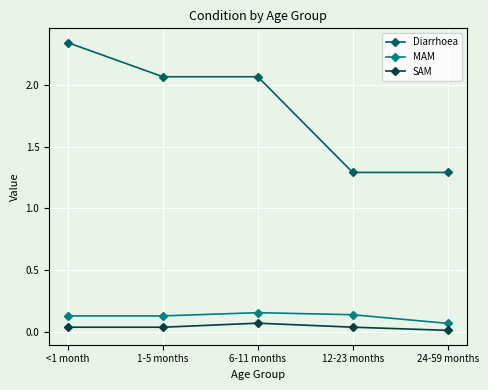

Which series has the widest spread of values?

Diarrhoea